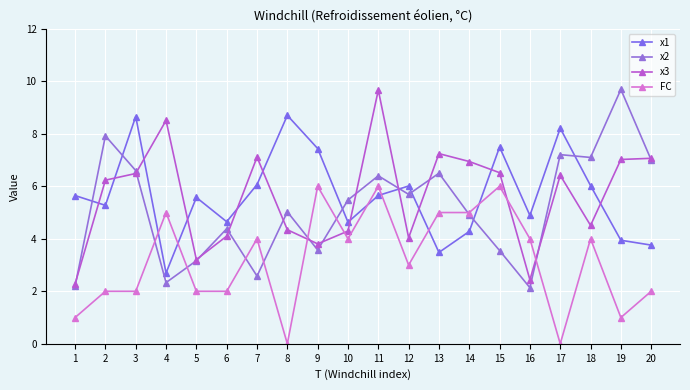

What is the sum of the x1 values at 19 and 18?

10.0